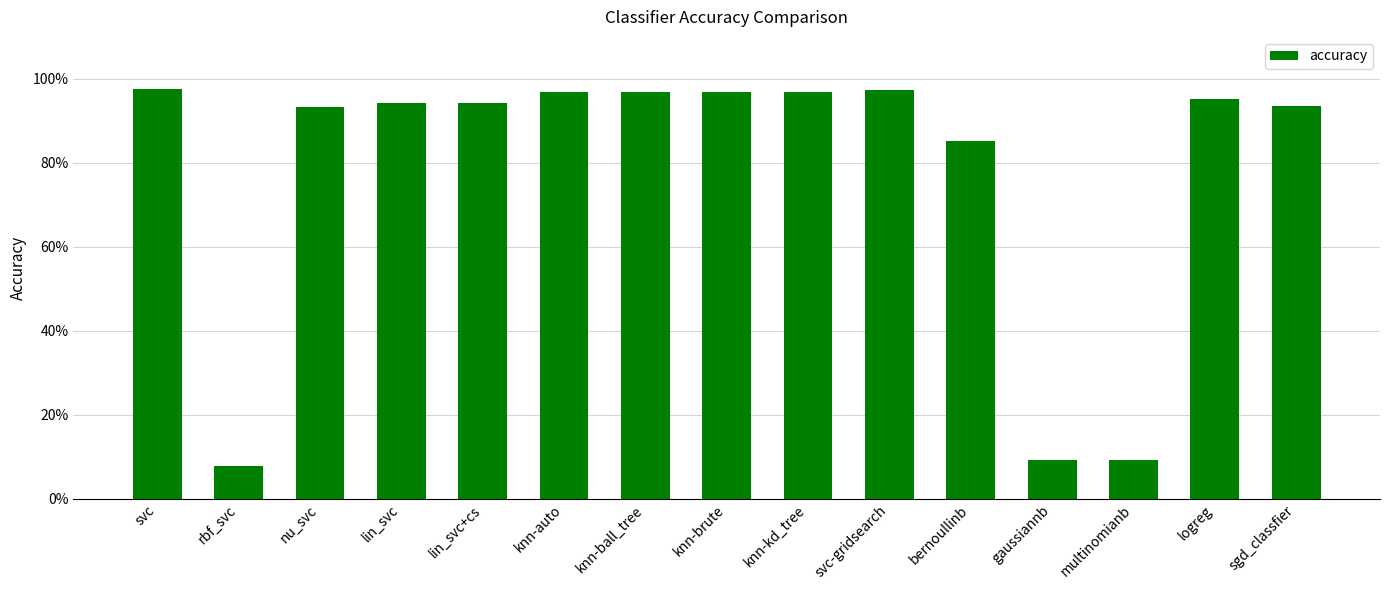

What is the label of the 8th bar from the left?

knn-brute